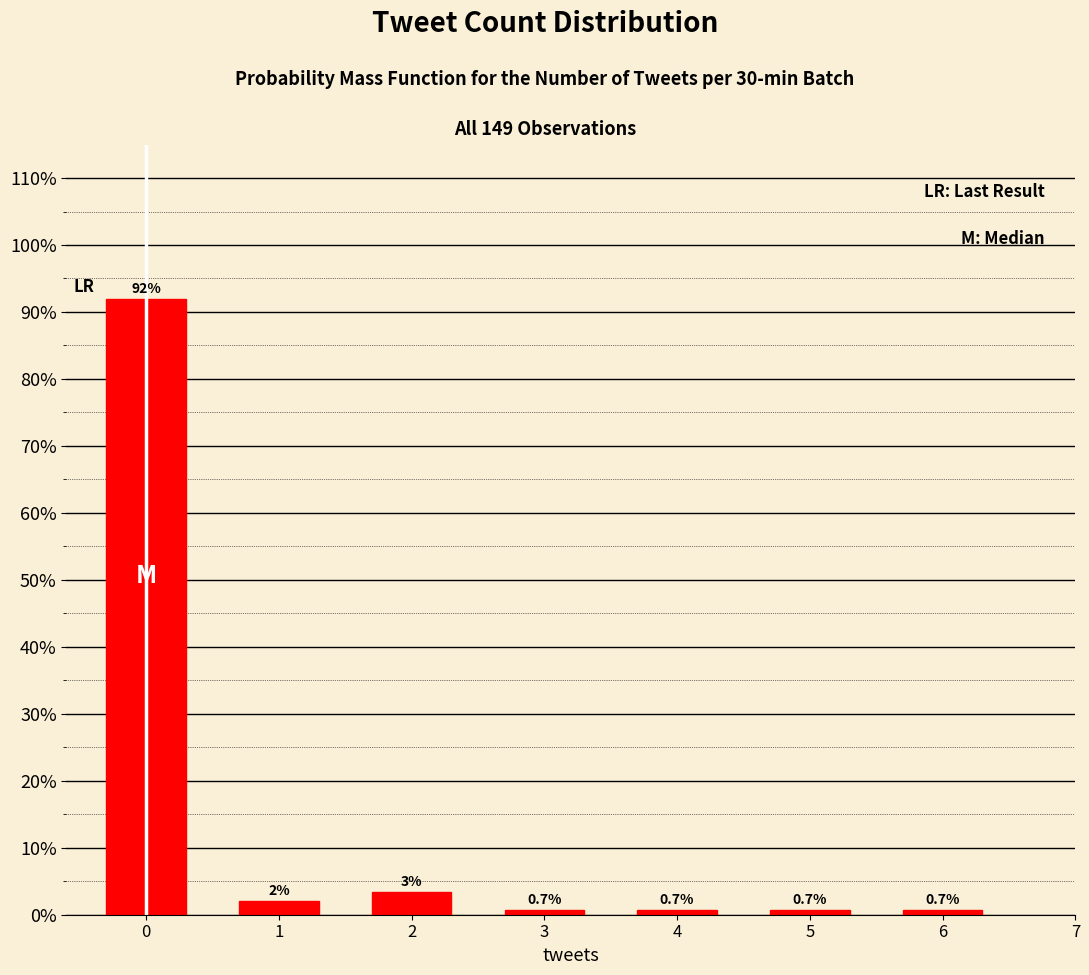

Does the chart contain any negative values?

No